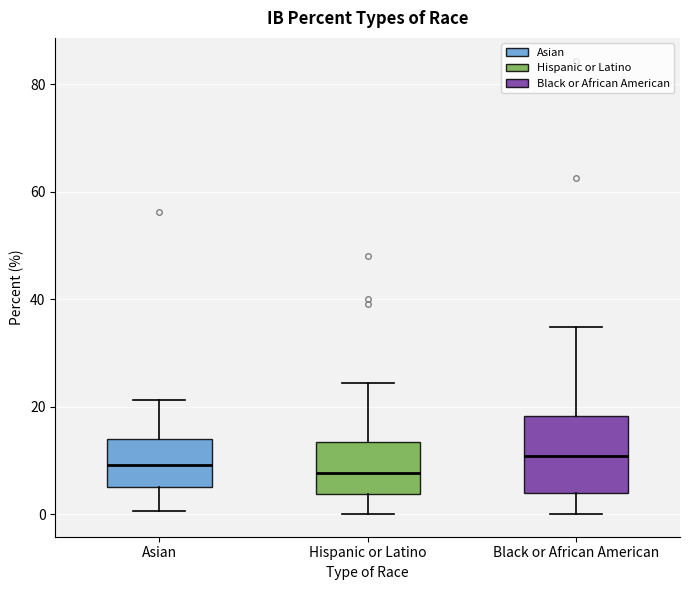

Where is the lower edge of the box for Hispanic or Latino on the y-axis? The values are not printed on the chart, so give them approximately, as read against the axis.

4